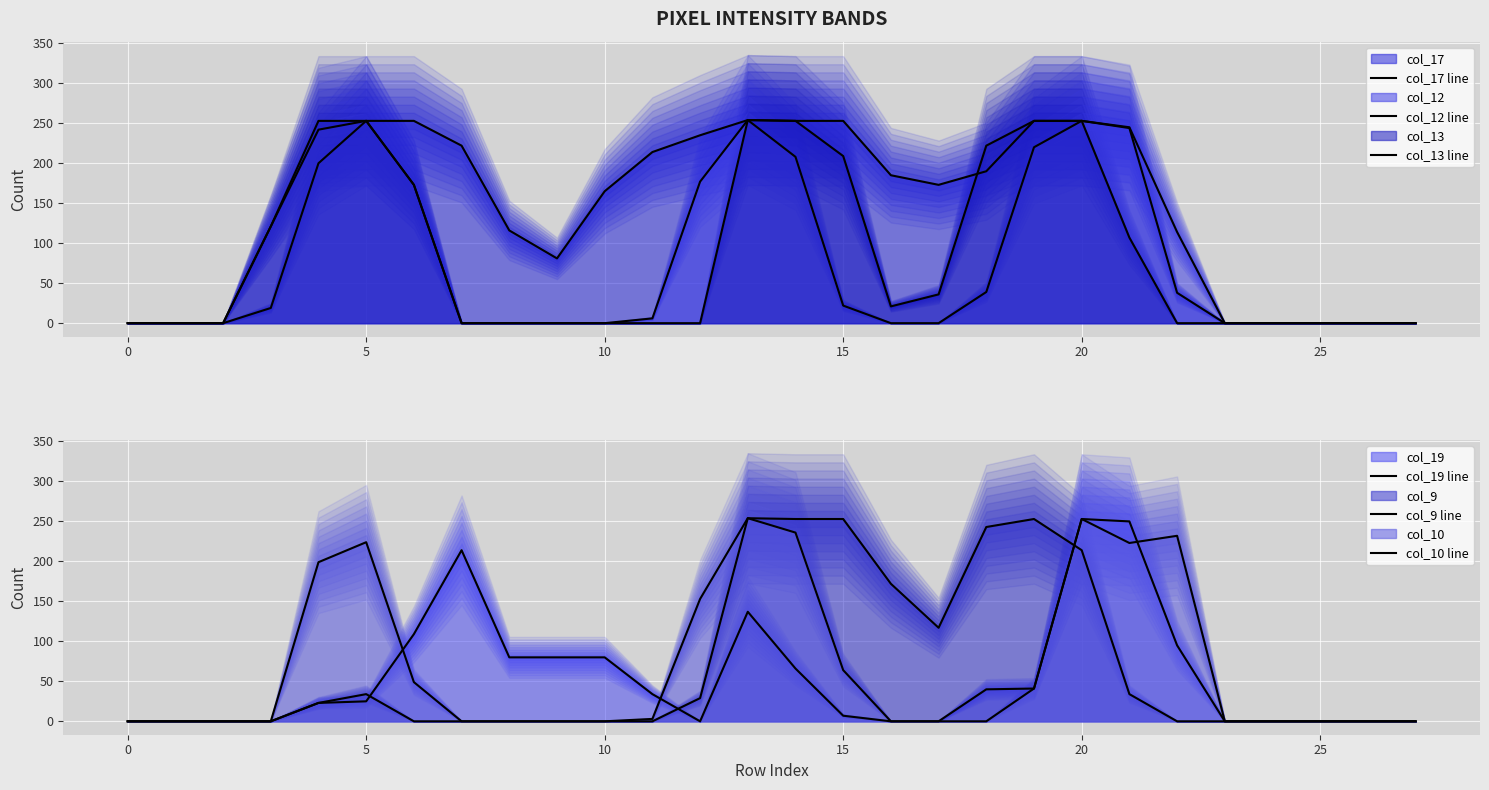

After their last crossing, which series has the higher values: col_10 line or col_9 line?

col_10 line